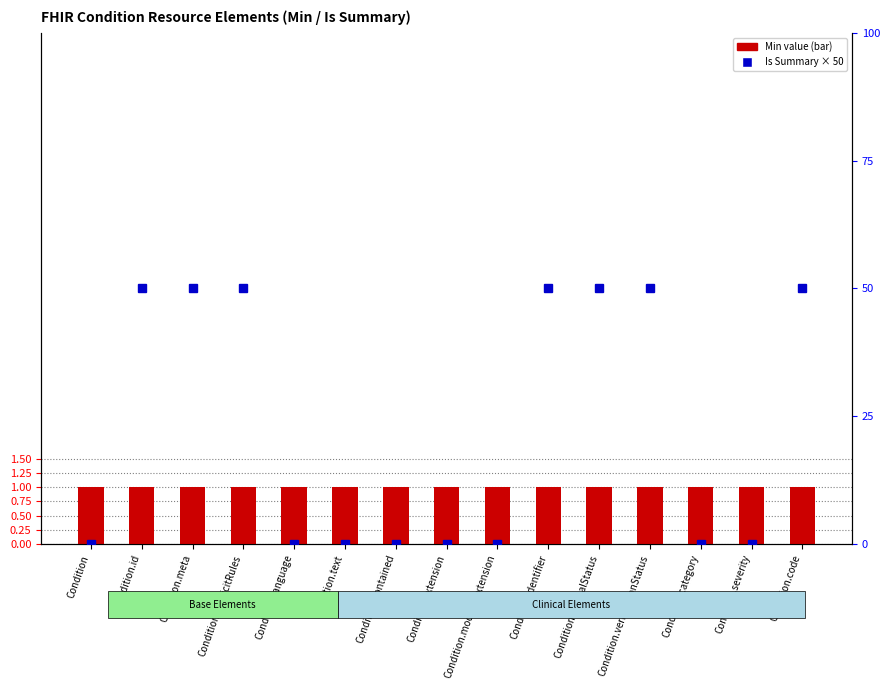

Reading left to right, transcribe all the data shown in this chart.

Min value: Condition=1	Condition.id=1	Condition.meta=1	Condition.implicitRules=1	Condition.language=1	Condition.text=1	Condition.contained=1	Condition.extension=1	Condition.modifierExtension=1	Condition.identifier=1	Condition.clinicalStatus=1	Condition.verificationStatus=1	Condition.category=1	Condition.severity=1	Condition.code=1
Is Summary (scaled): Condition=0	Condition.id=50	Condition.meta=50	Condition.implicitRules=50	Condition.language=0	Condition.text=0	Condition.contained=0	Condition.extension=0	Condition.modifierExtension=0	Condition.identifier=50	Condition.clinicalStatus=50	Condition.verificationStatus=50	Condition.category=0	Condition.severity=0	Condition.code=50